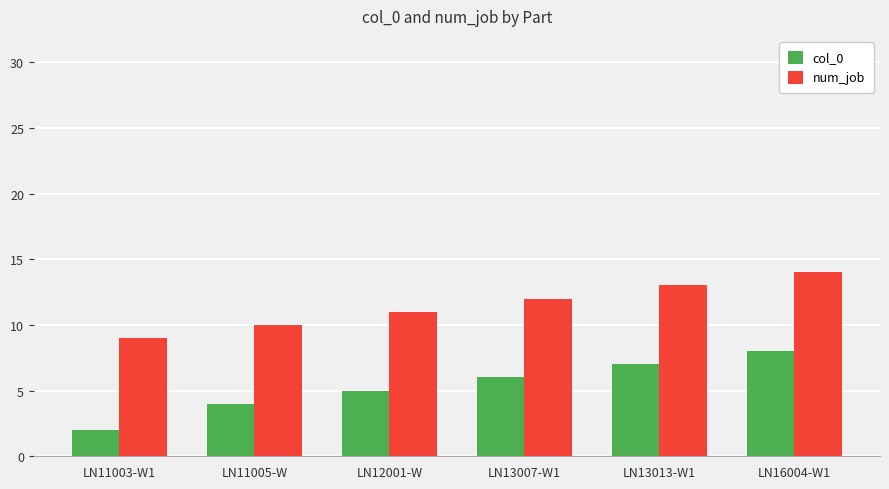

What is the difference between the second highest and minimum values in the col_0 series?

5